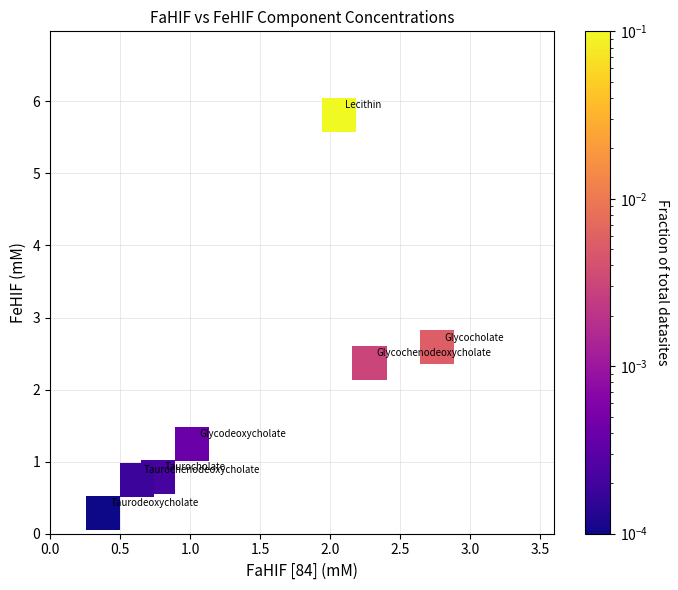

What Y value in the scatter plot is closest to 3?

2.6